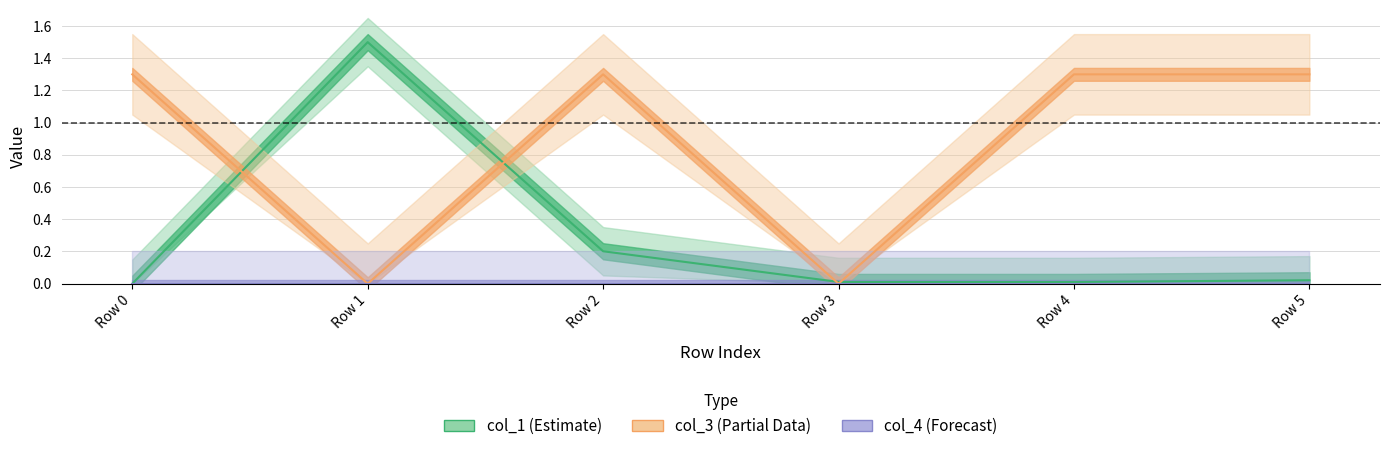

Rank the categories by col_1 value from highest to lowest.

Row 1, Row 2, Row 5, Row 3, Row 4, Row 0